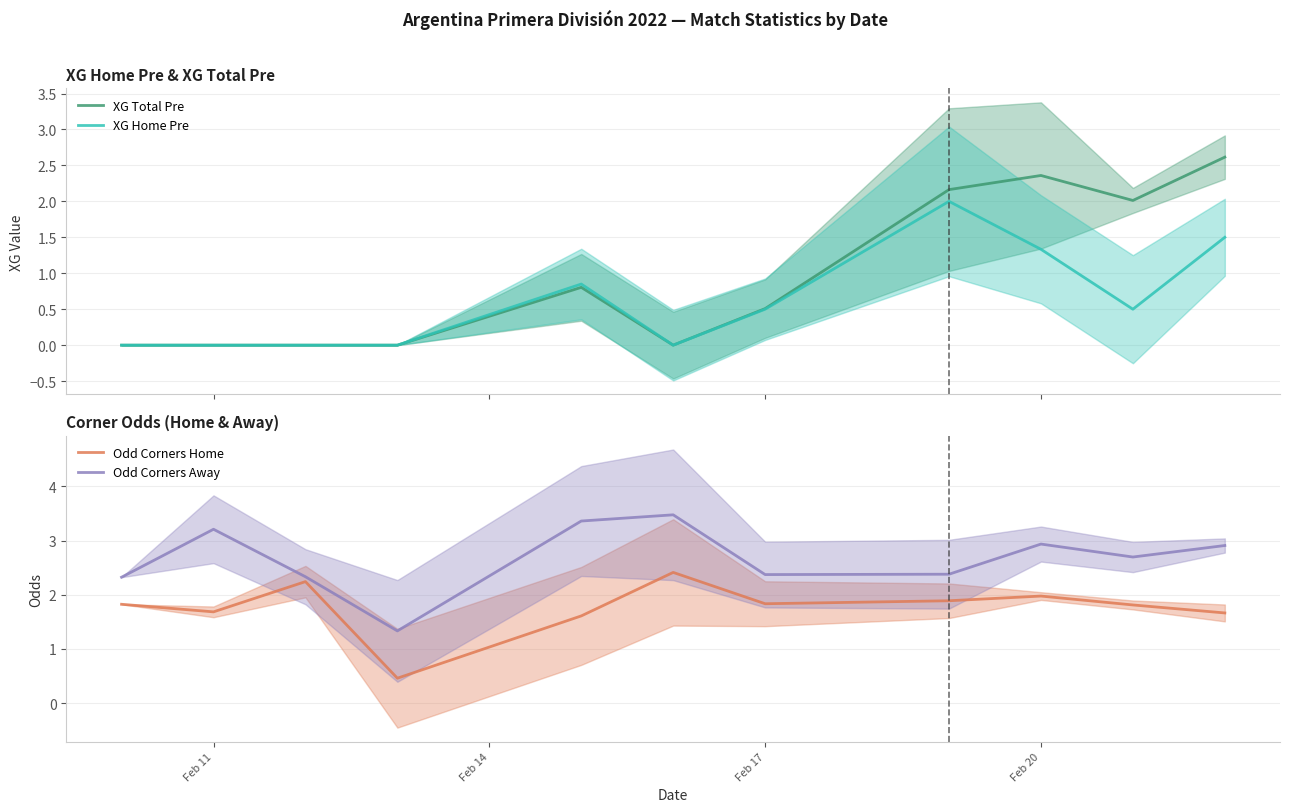

The Odd Corners Home series shows 2.0 at Feb 20. True or false?

True